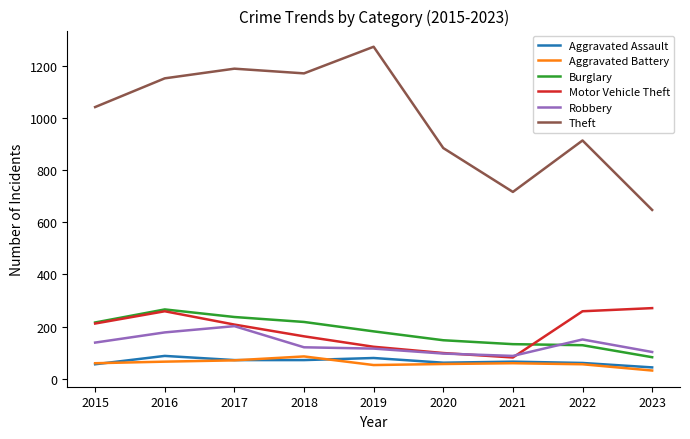

The Robbery series shows 121 at 2018. True or false?

True